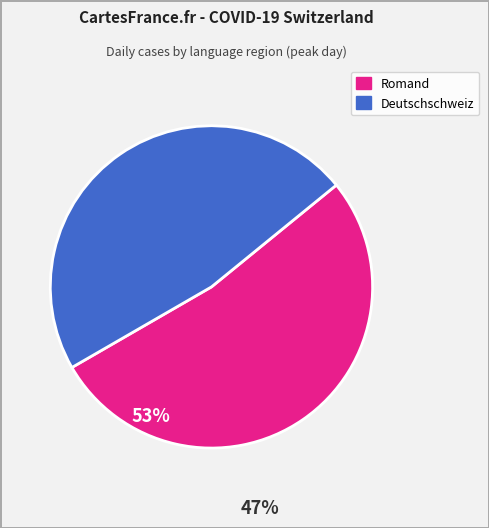

Does any single category account for the majority?

Yes